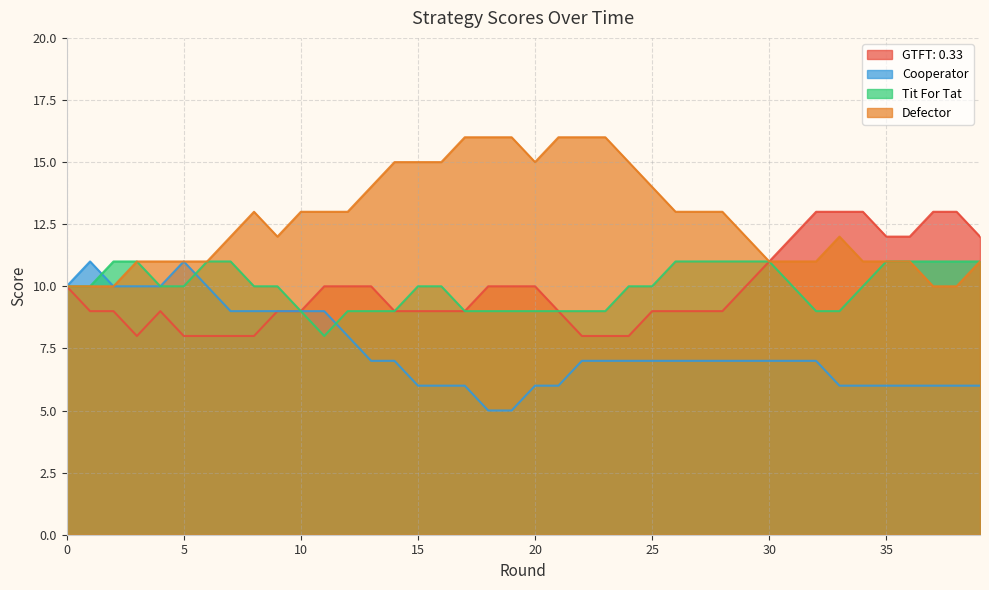

True or false: GTFT: 0.33 and Cooperator cross at least once.

False